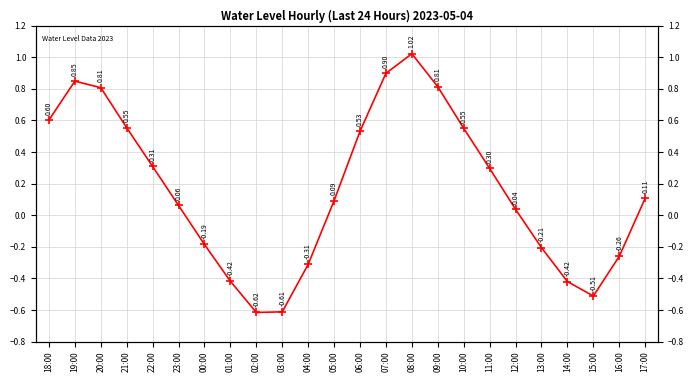

What is the average value?

0.2